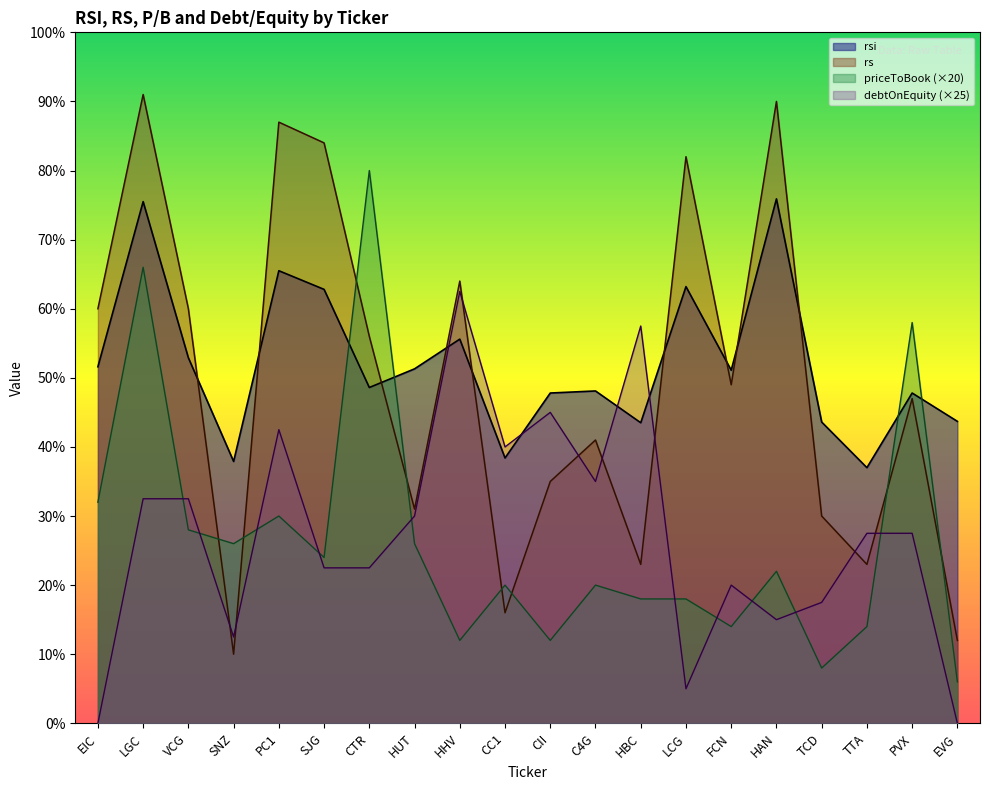

Reading left to right, list all the values displayed in this chart.

rsi: 51.6	75.5	52.9	37.9	65.5	62.8	48.6	51.3	55.6	38.4	47.8	48.1	43.5	63.2	51.1	75.9	43.6	37.0	47.8	43.7
rs: 60.0	91.0	60.0	10.0	87.0	84.0	56.0	31.0	64.0	16.0	35.0	41.0	23.0	82.0	49.0	90.0	30.0	23.0	47.0	12.0
priceToBook: 32.0	66.0	28.0	26.0	30.0	24.0	80.0	26.0	12.0	20.0	12.0	20.0	18.0	18.0	14.0	22.0	8.0	14.0	58.0	6.0
debtOnEquity: 0.0	32.5	32.5	12.5	42.5	22.5	22.5	30.0	62.5	40.0	45.0	35.0	57.5	5.0	20.0	15.0	17.5	27.5	27.5	0.0